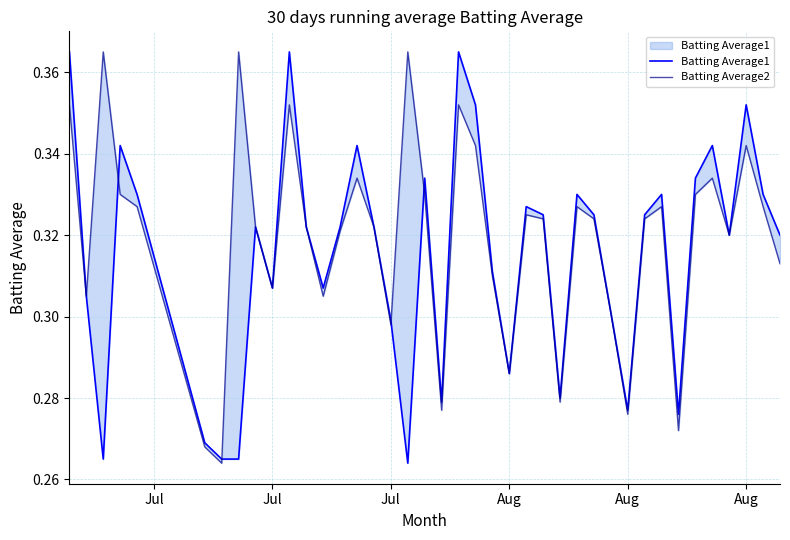

At which category is the sum across all series the highest?

Jul